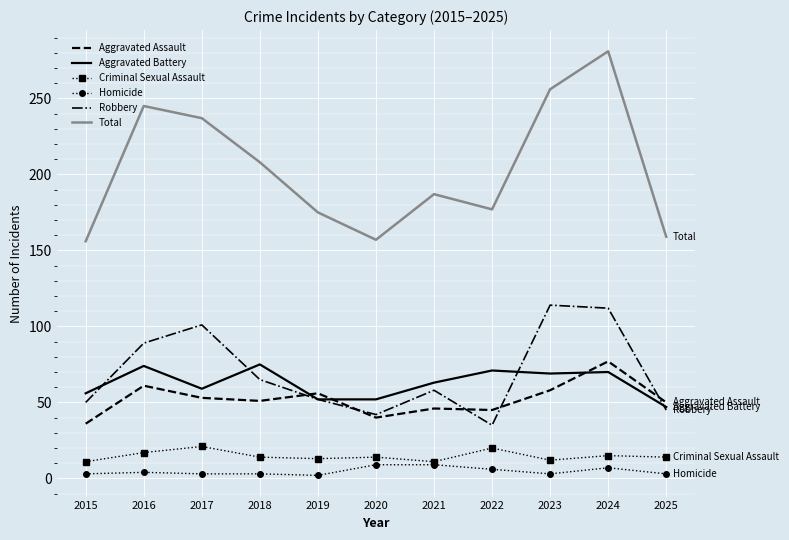

What is the minimum value shown in the chart?

2